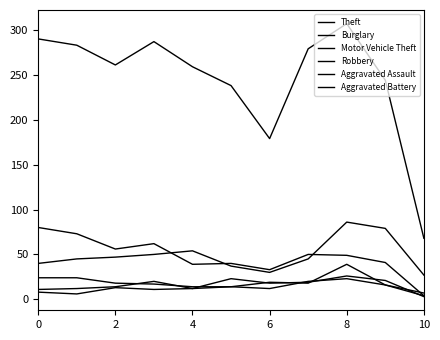

Which series has the widest spread of values?

Theft